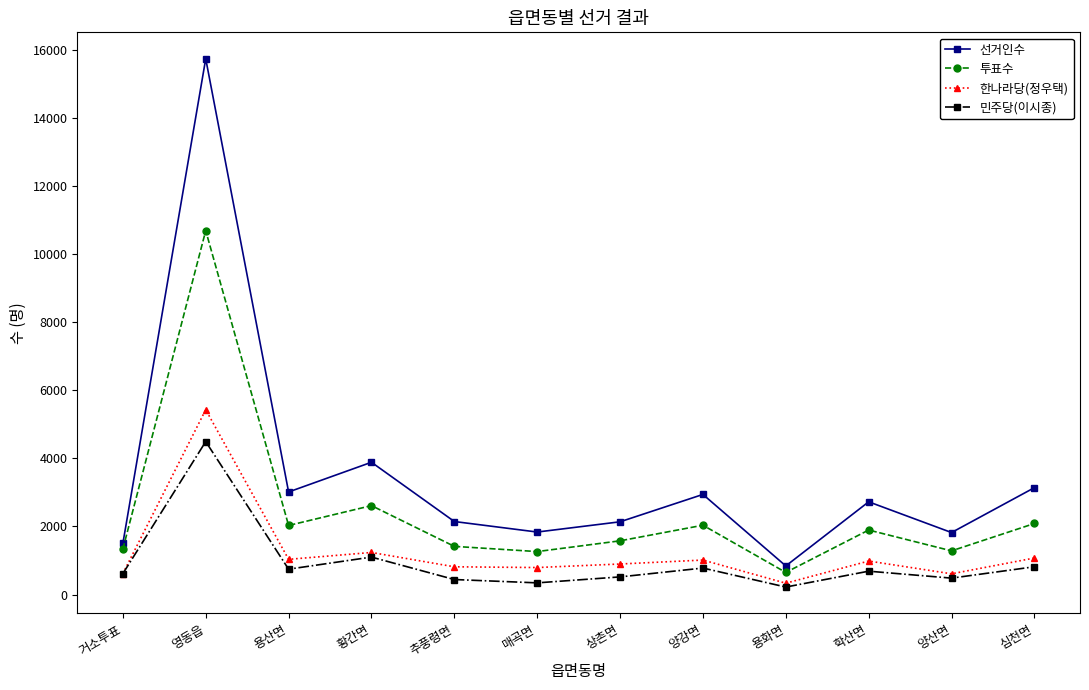

What is the value of the 한나라당(정우택) point at the 6th from the left?

792